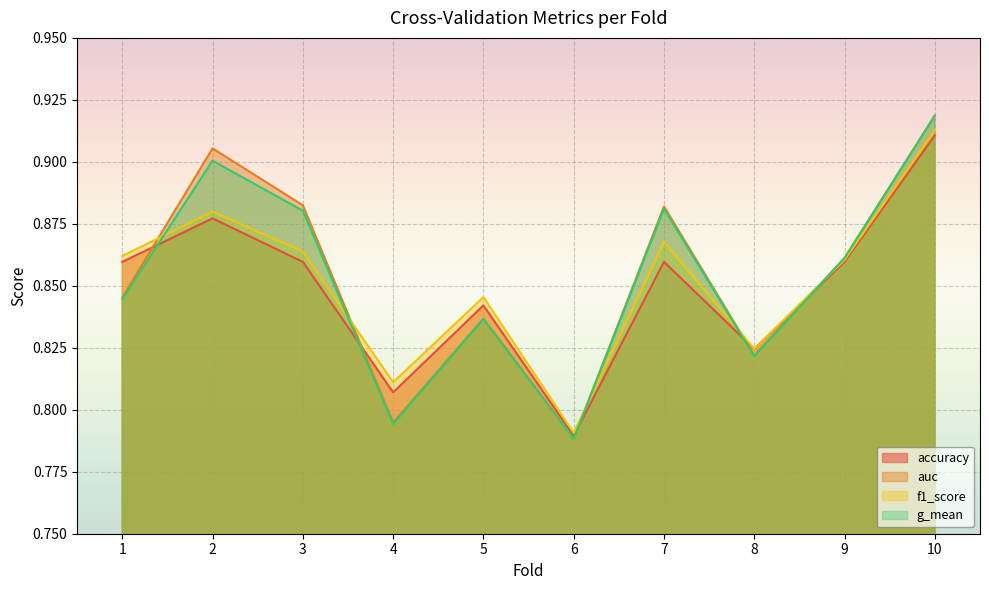

How many data points does each series have?

10